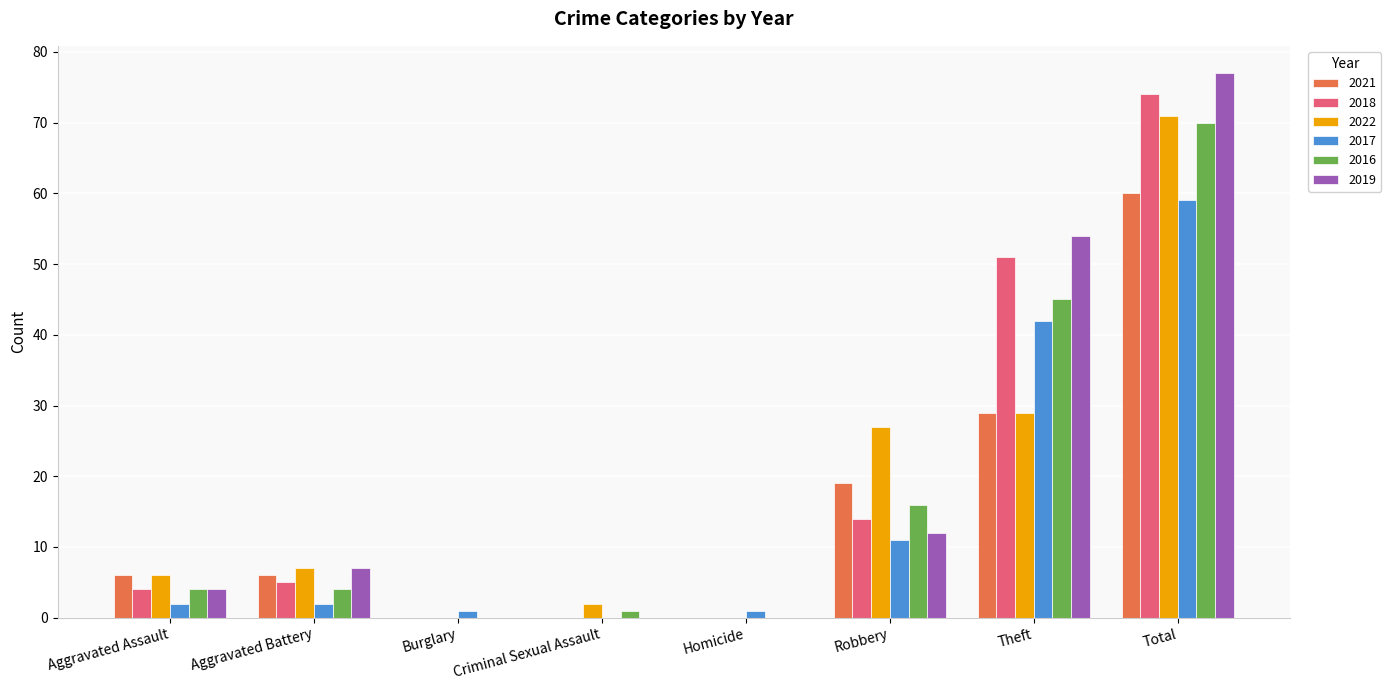

Read the 2016 value at Aggravated Battery.

4